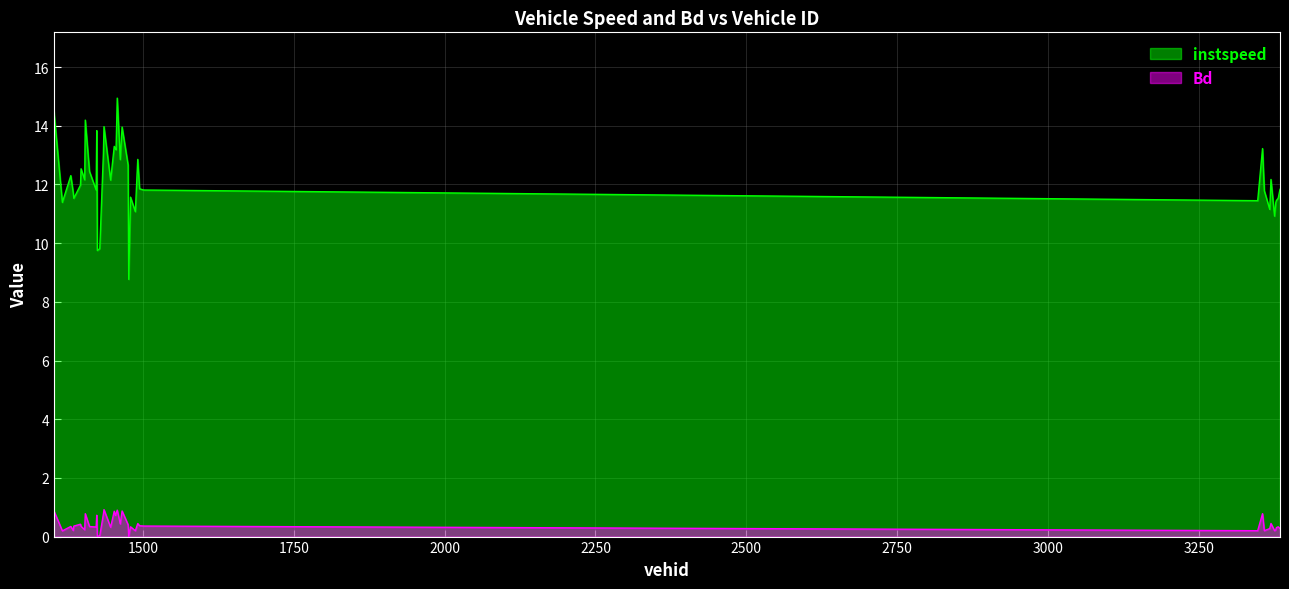

Which series has the largest range (max minus min)?

instspeed